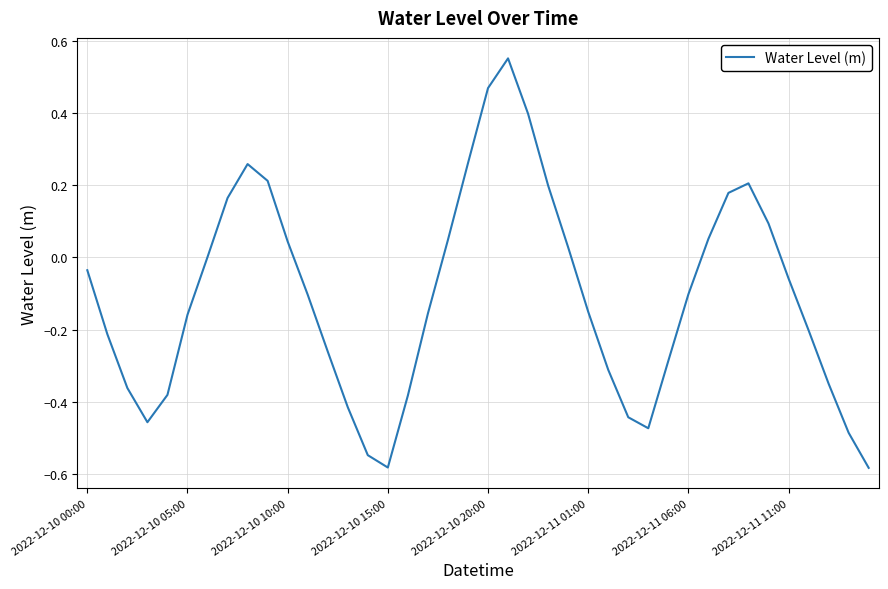

True or false: the data has more than 2 interior local peaks.

True